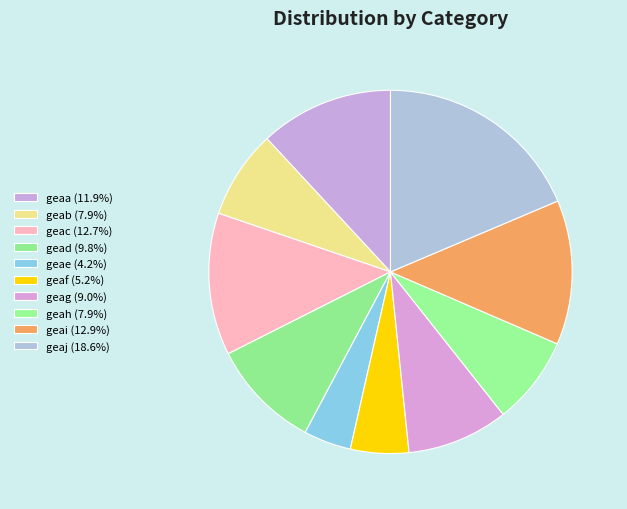

How many segments does this pie chart have?

10